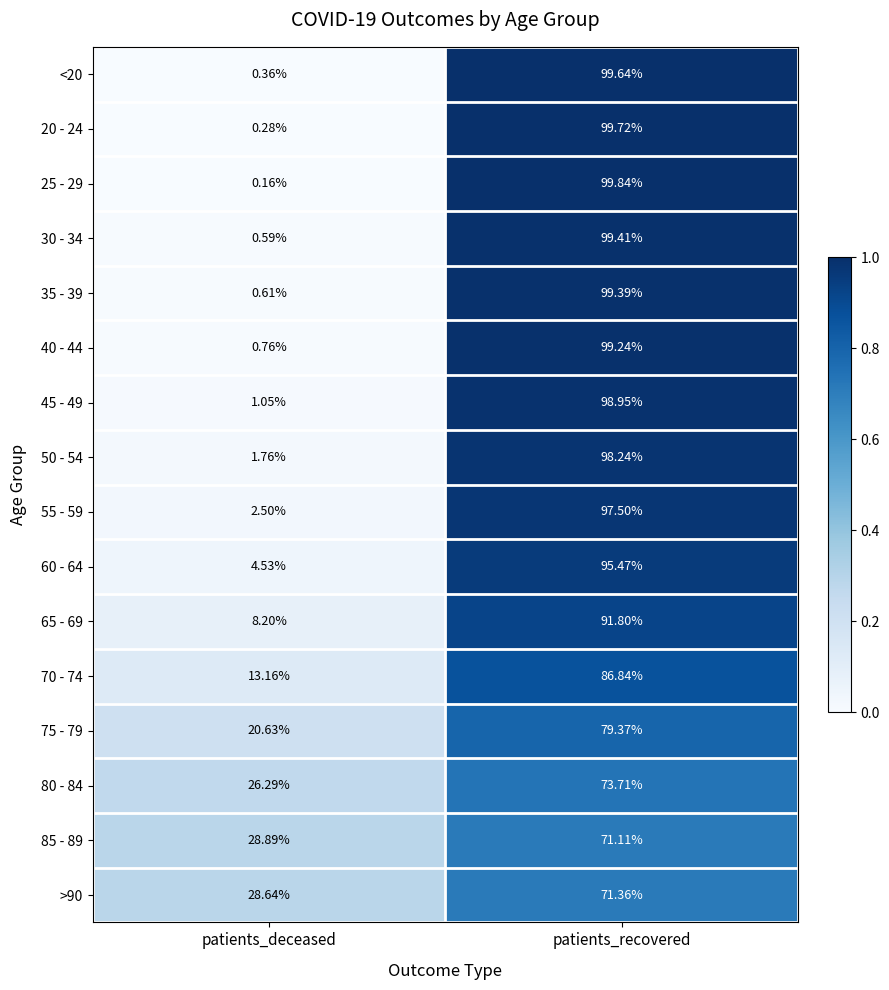

What is the maximum value shown in the chart?

99.8